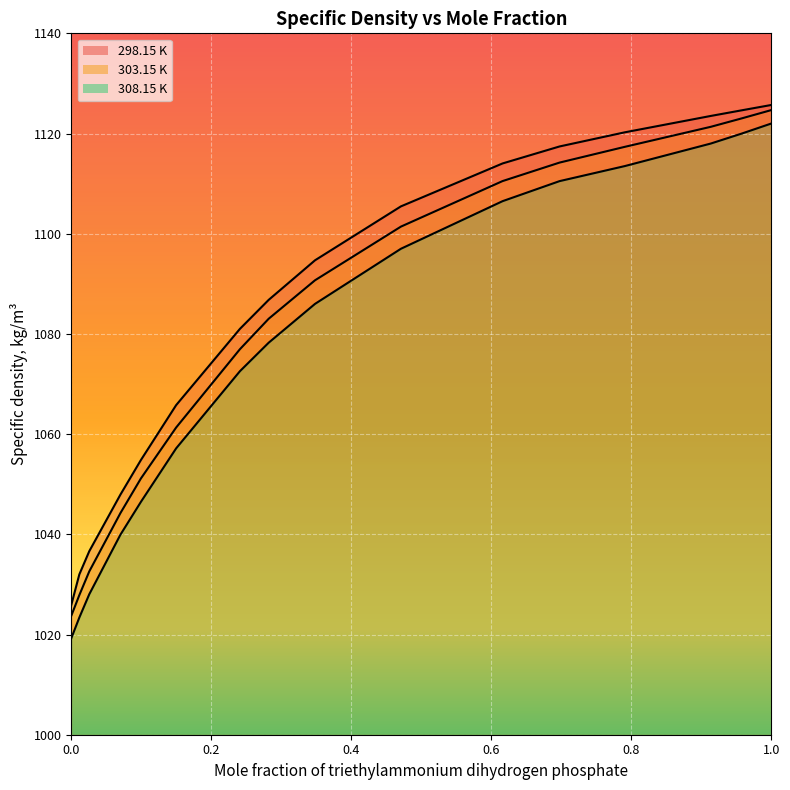

What is the difference between the 298.15 K values at 0.9135 and 0.0702?

75.6